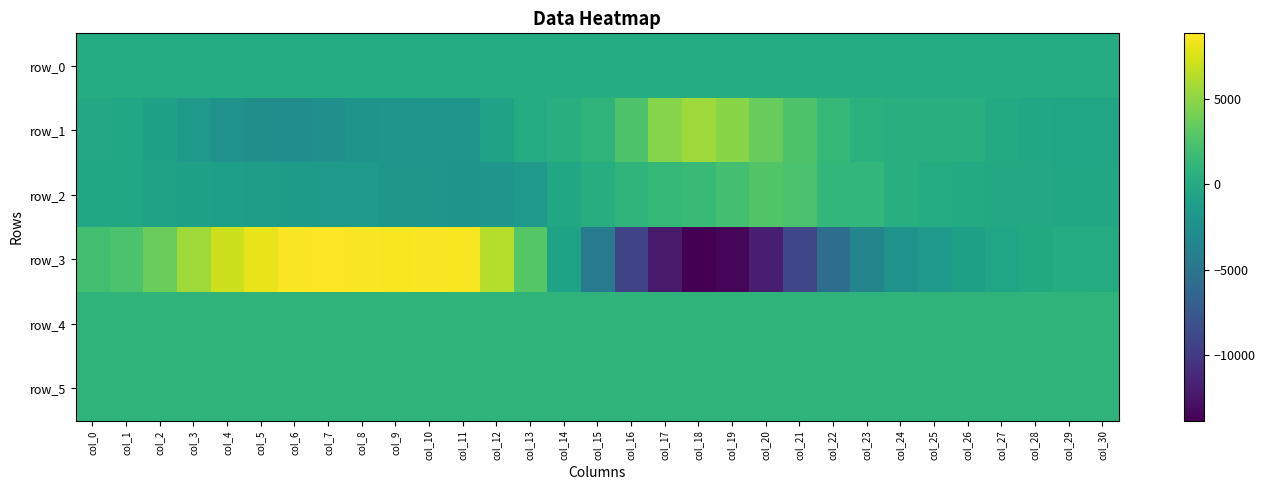

What is the maximum value shown in the chart?

8819.0